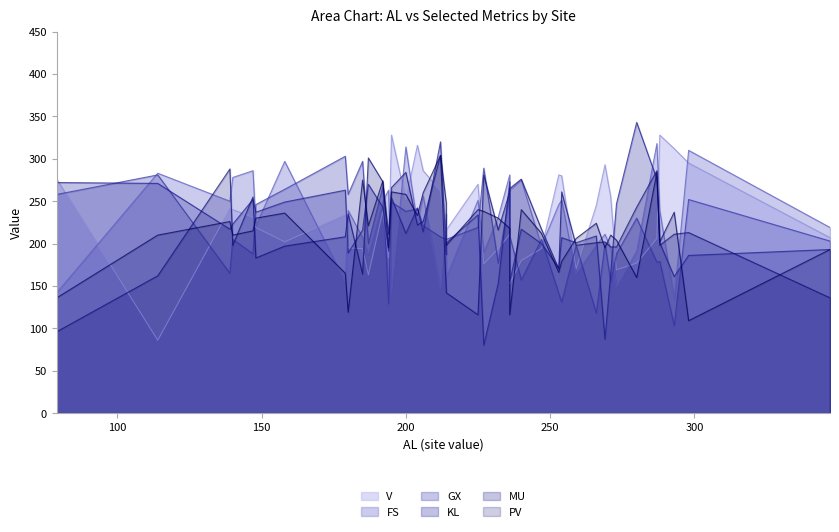

What value does the FS series have at Ev?

297